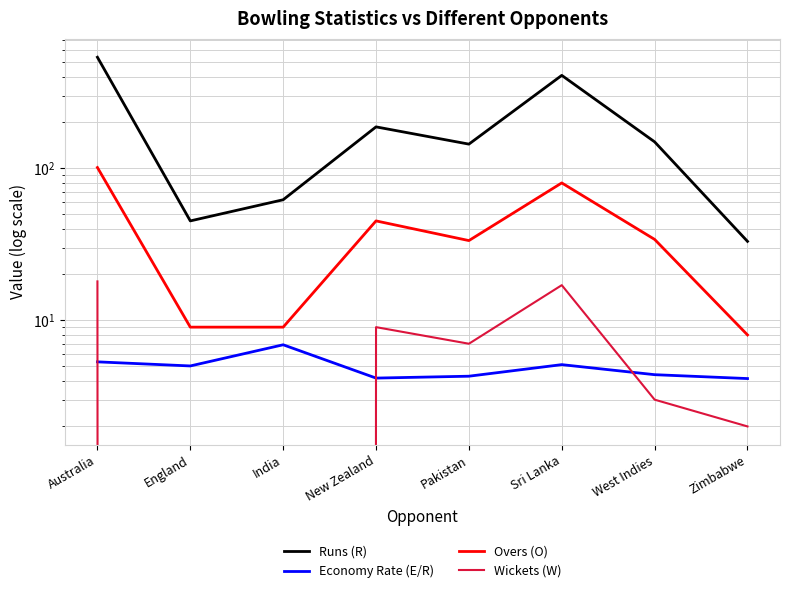

Where does the Runs (R) series first go above 149?

Australia